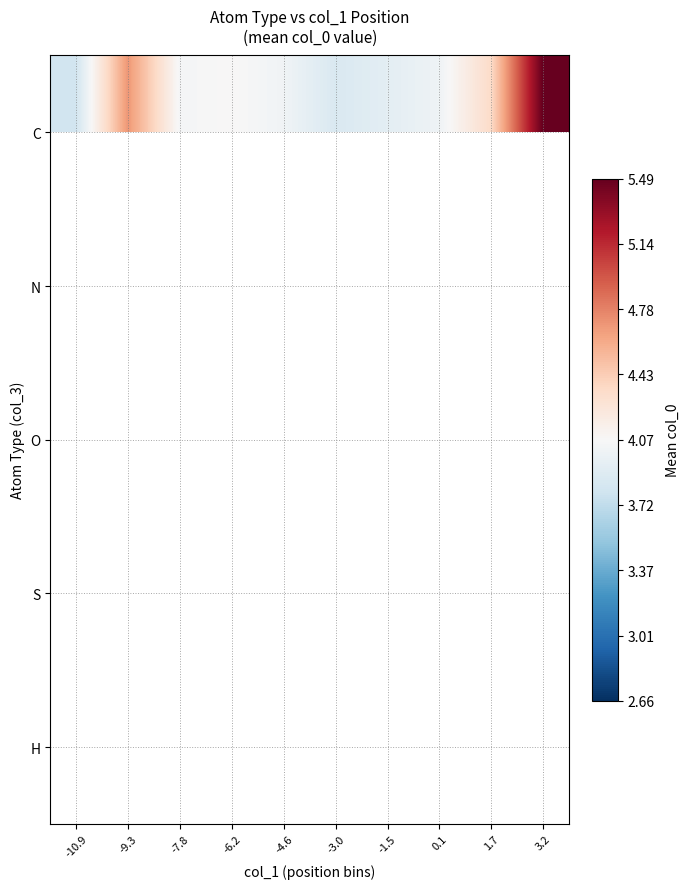

Which series has the largest range (max minus min)?

C